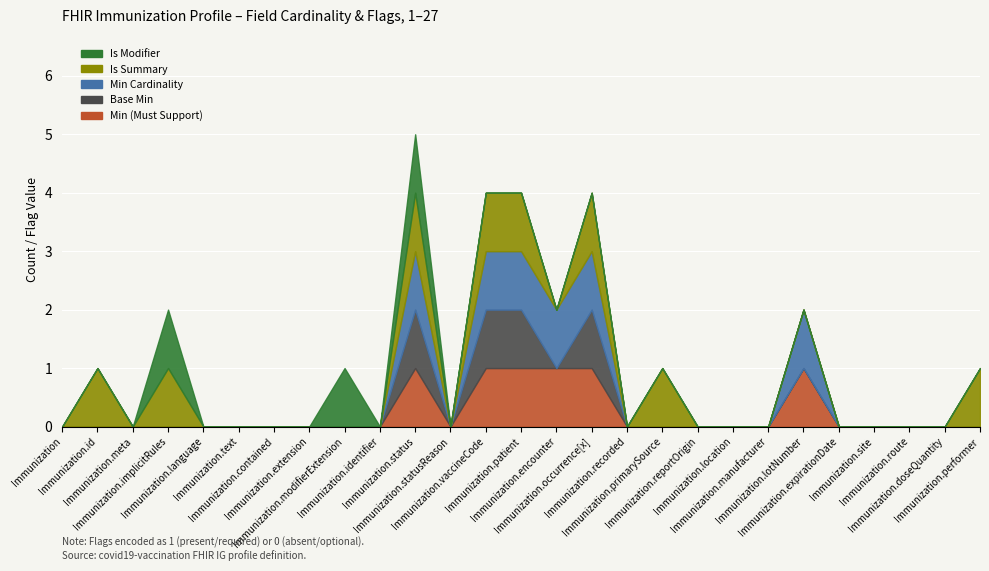

Reading right to left, extract all data points from this chart.

Min (Must Support): 0	0	0	0	0	1	0	0	0	0	0	1	1	1	1	0	1	0	0	0	0	0	0	0	0	0	0
Base Min: 0	0	0	0	0	0	0	0	0	0	0	1	0	1	1	0	1	0	0	0	0	0	0	0	0	0	0
Min Cardinality: 0	0	0	0	0	1	0	0	0	0	0	1	1	1	1	0	1	0	0	0	0	0	0	0	0	0	0
Is Summary: 1	0	0	0	0	0	0	0	0	1	0	1	0	1	1	0	1	0	0	0	0	0	0	1	0	1	0
Is Modifier: 0	0	0	0	0	0	0	0	0	0	0	0	0	0	0	0	1	0	1	0	0	0	0	1	0	0	0